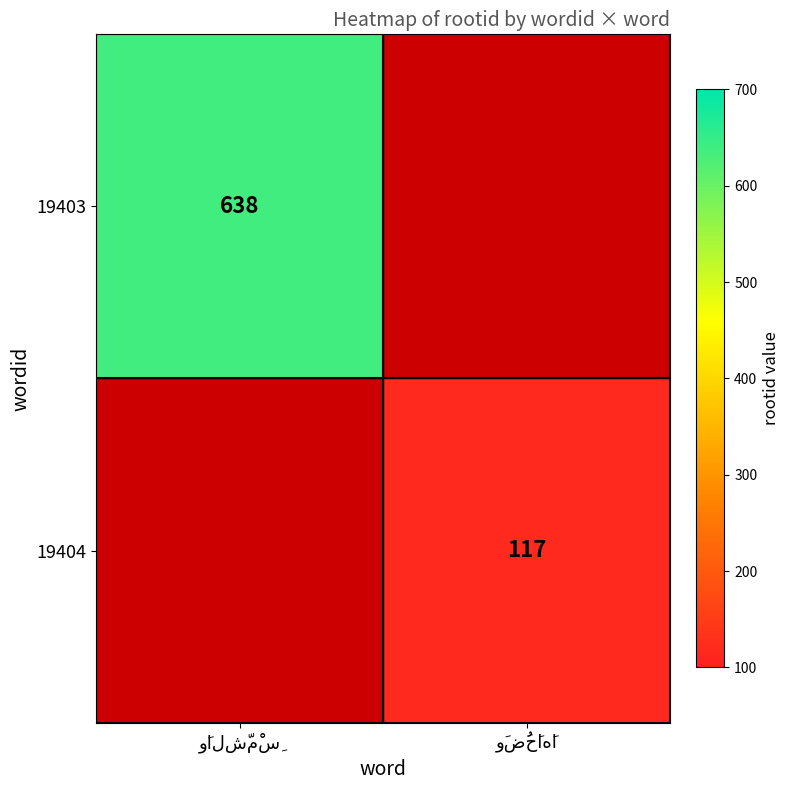

At how many categories does at least one series exceed 13?

2